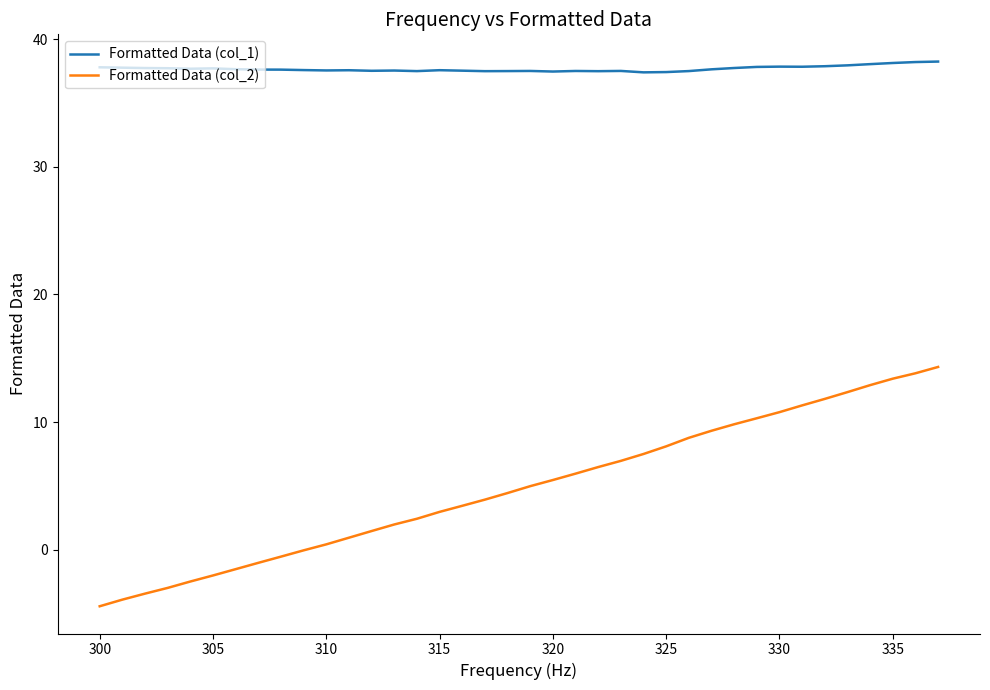

True or false: Formatted Data (col_1) and Formatted Data (col_2) intersect in this chart.

False